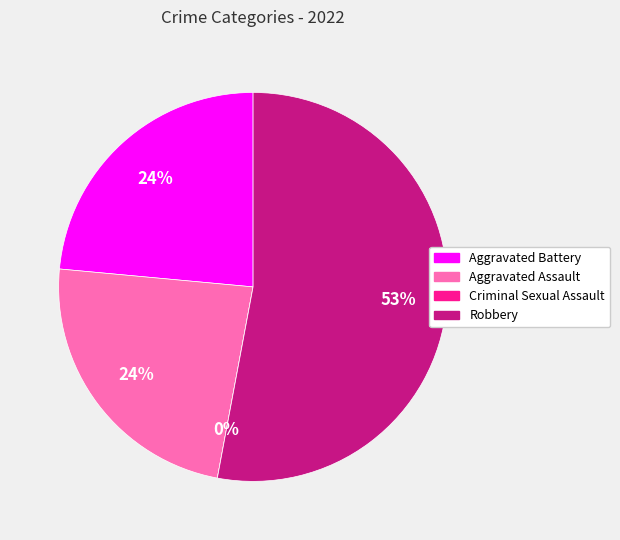

Does Robbery account for over 50% of the chart?

Yes